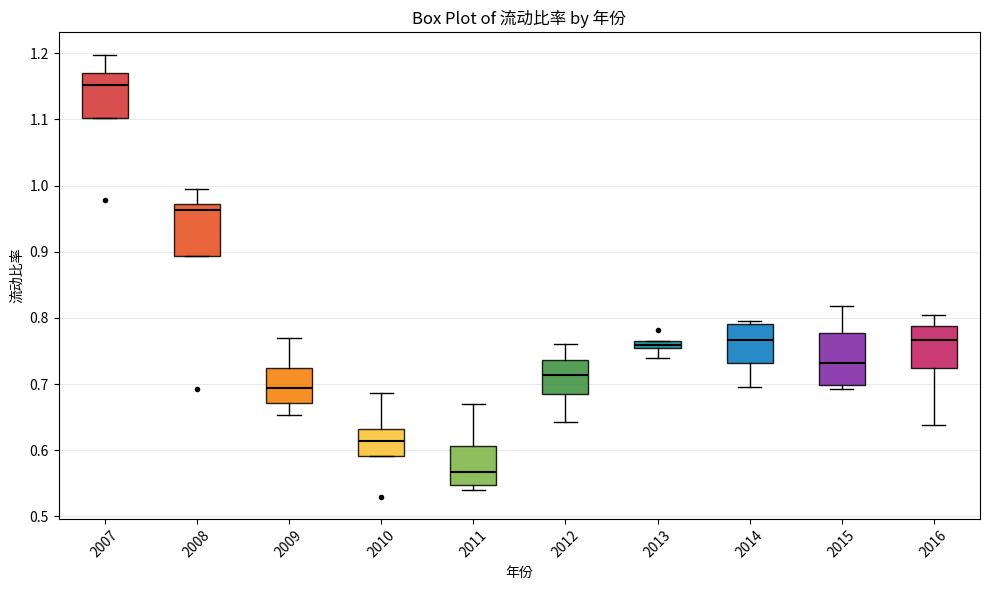

Where is the lower edge of the box at x = 2013 on the y-axis? The values are not printed on the chart, so give them approximately, as read against the axis.

0.75